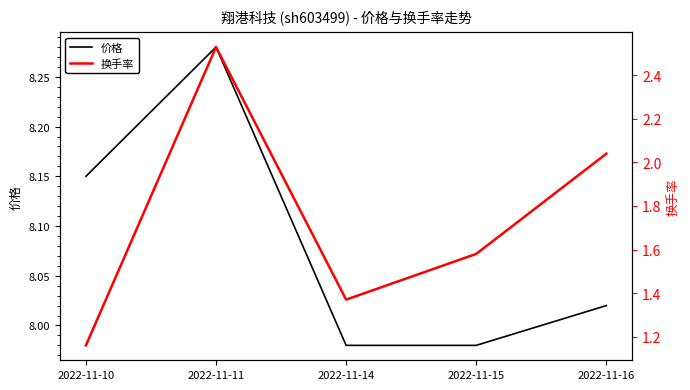

What is the minimum value for 换手率?

1.2